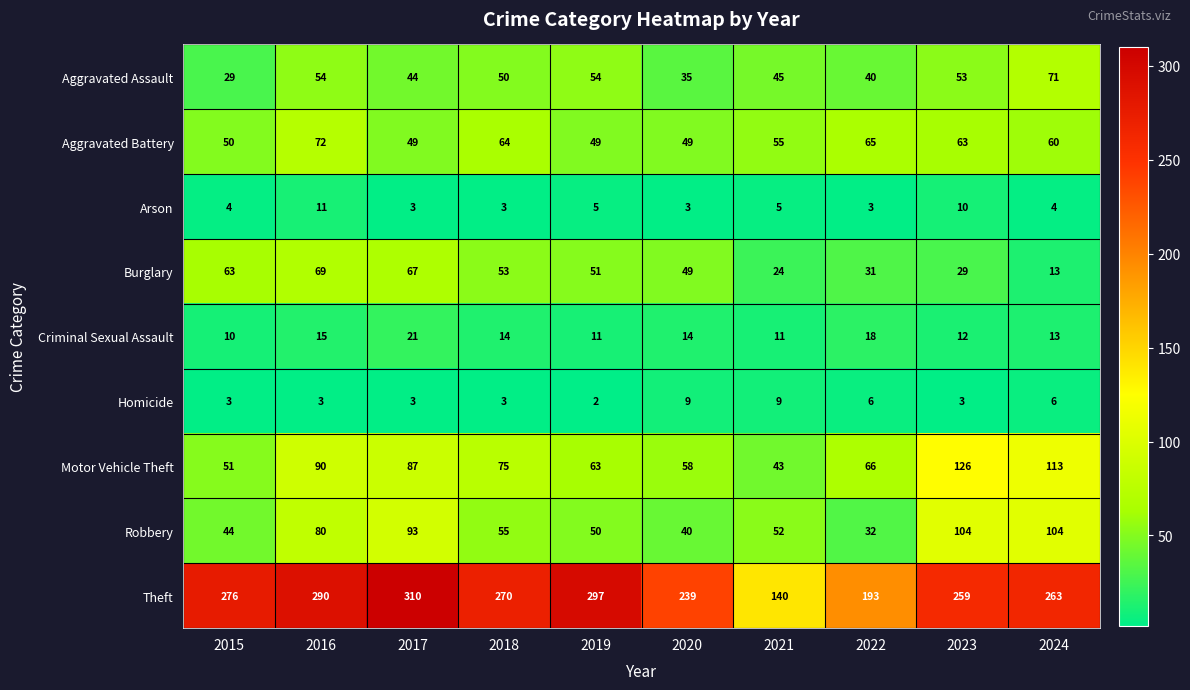

What is the approximate value of Motor Vehicle Theft at 2022, to the nearest 5?

65